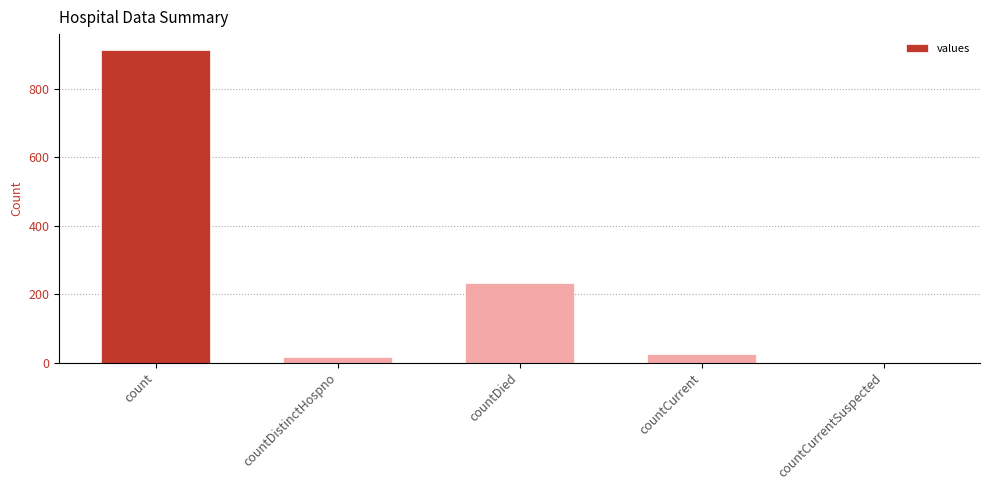

Is it true that the value at countCurrent is 25?

True